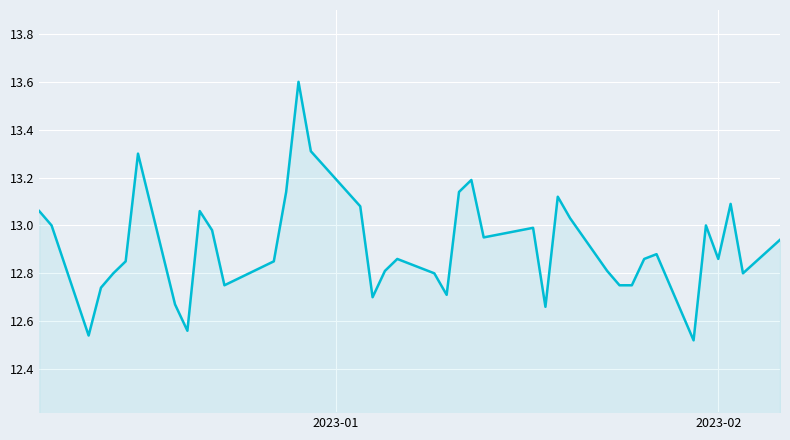

How many distinct data groups are displayed?

1